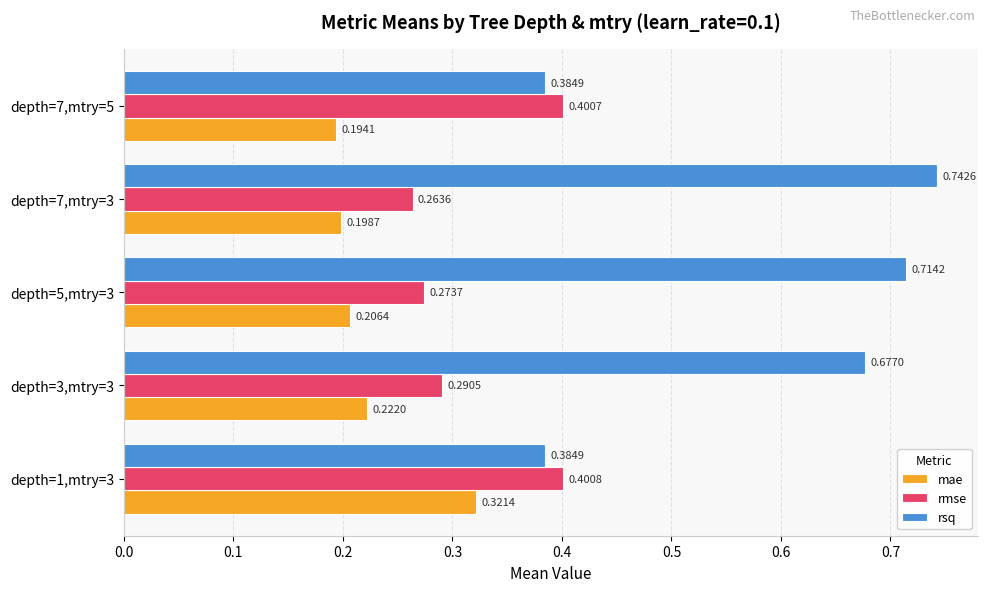

What is the total value across all series at depth=7,mtry=5?

1.0